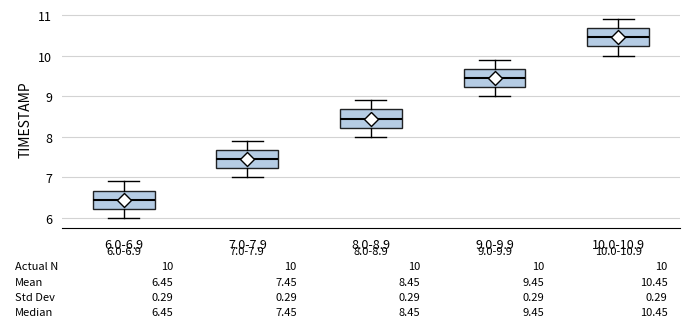

Which box has the highest median line?

10.0-10.9